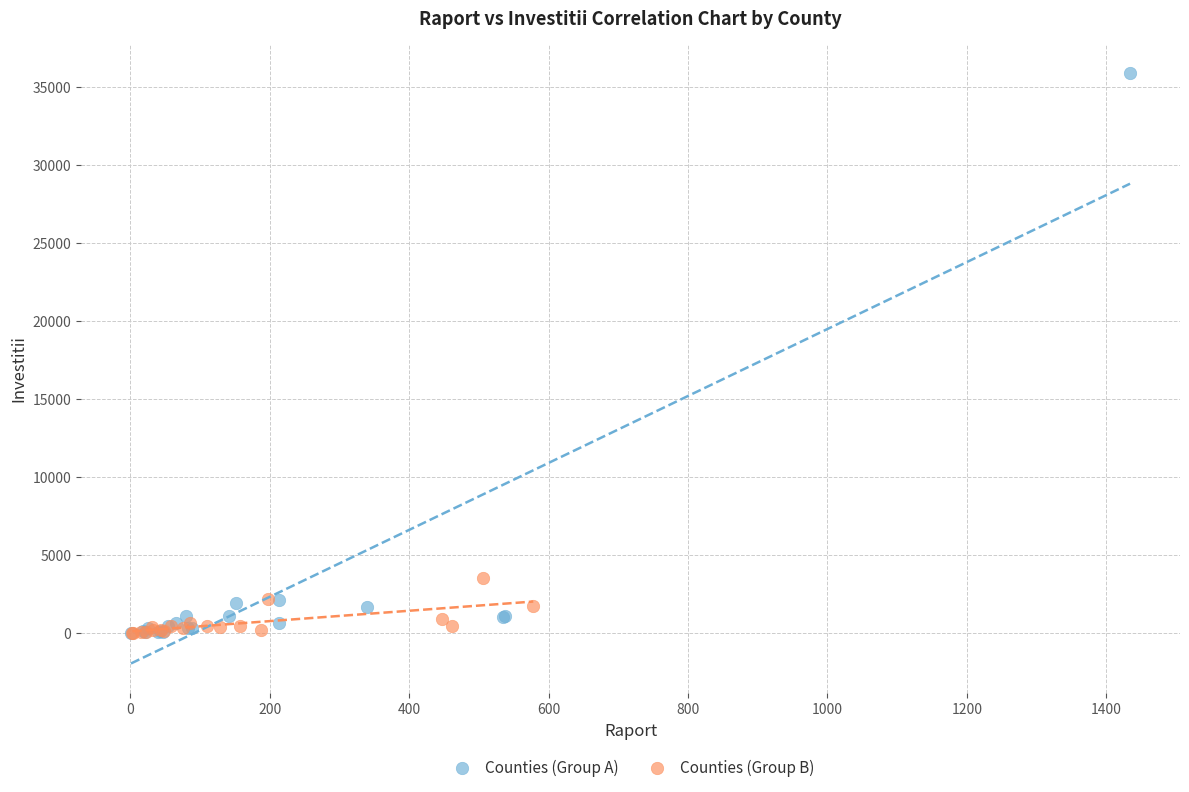

Which series has the largest Y range (max minus min)?

Counties (Group A)